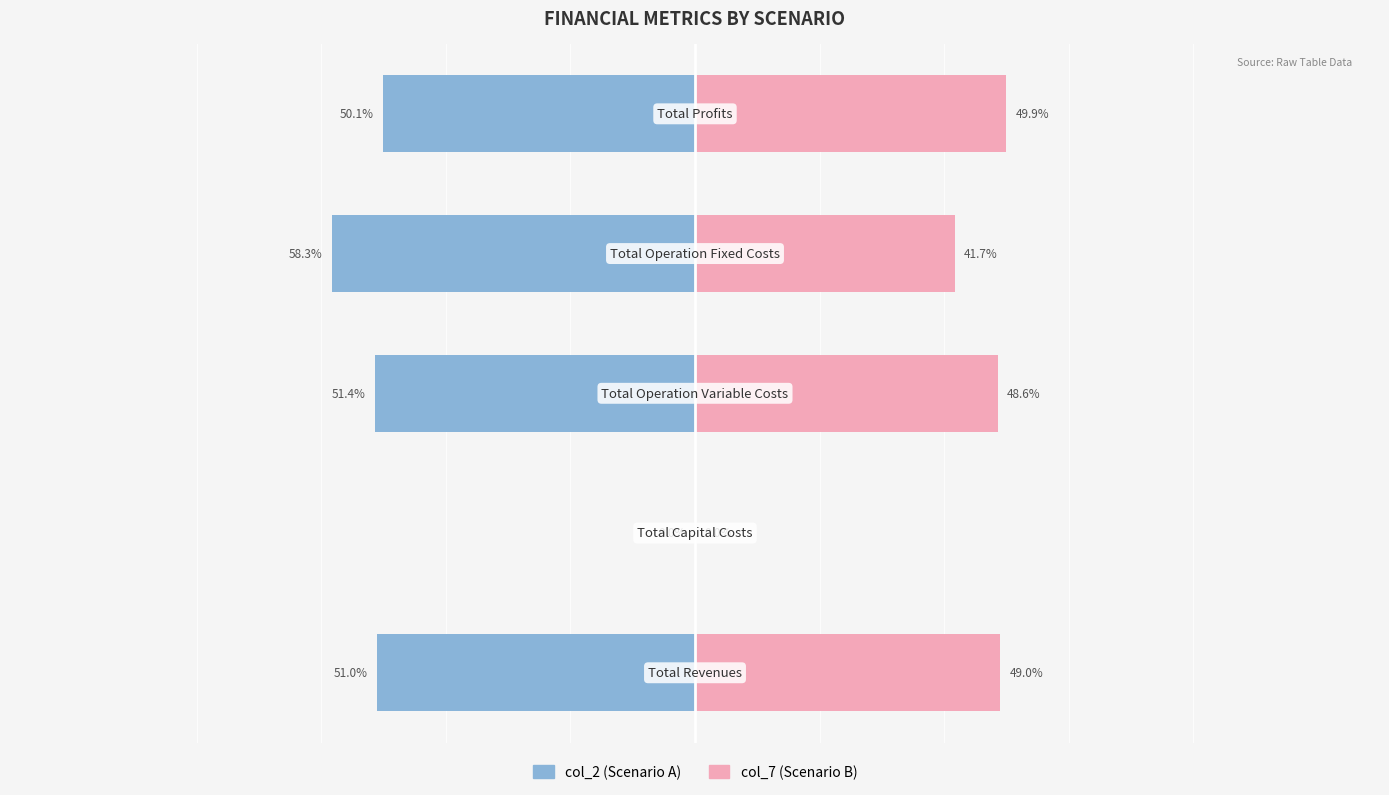

How many bars are there in total?

10